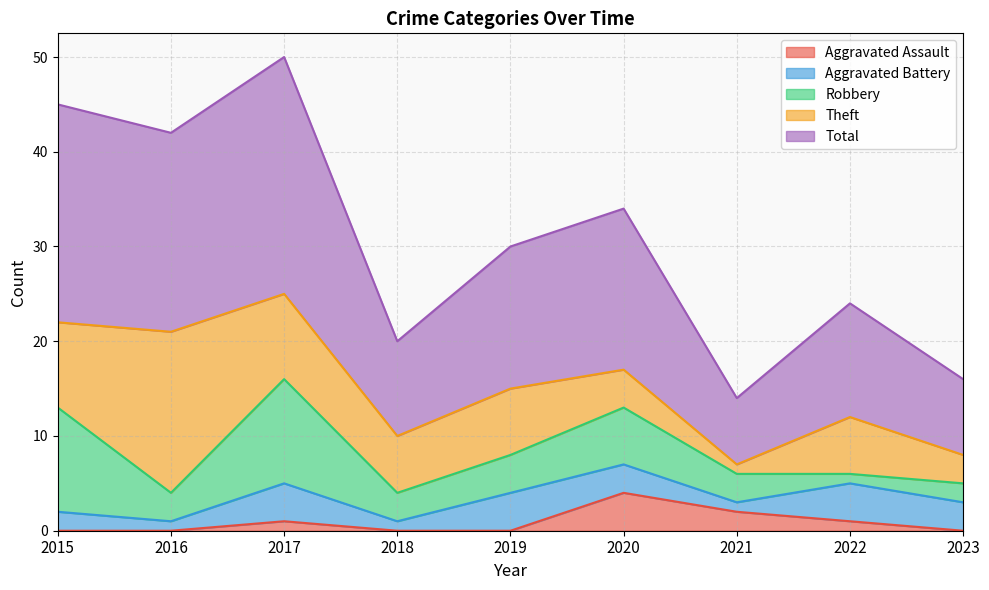

Where is the first local maximum for Aggravated Assault?

2017